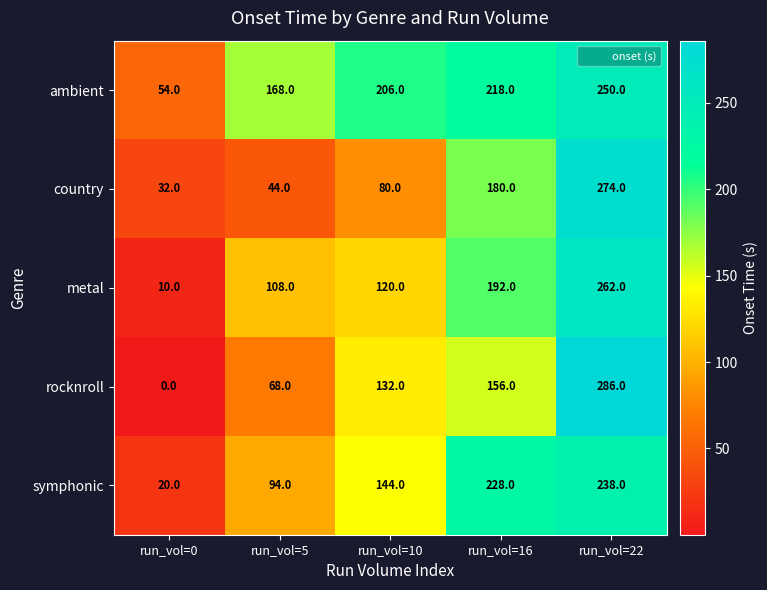

Reading left to right, extract all data points from this chart.

ambient: 54	168	206	218	250
country: 32	44	80	180	274
metal: 10	108	120	192	262
rocknroll: 0	68	132	156	286
symphonic: 20	94	144	228	238